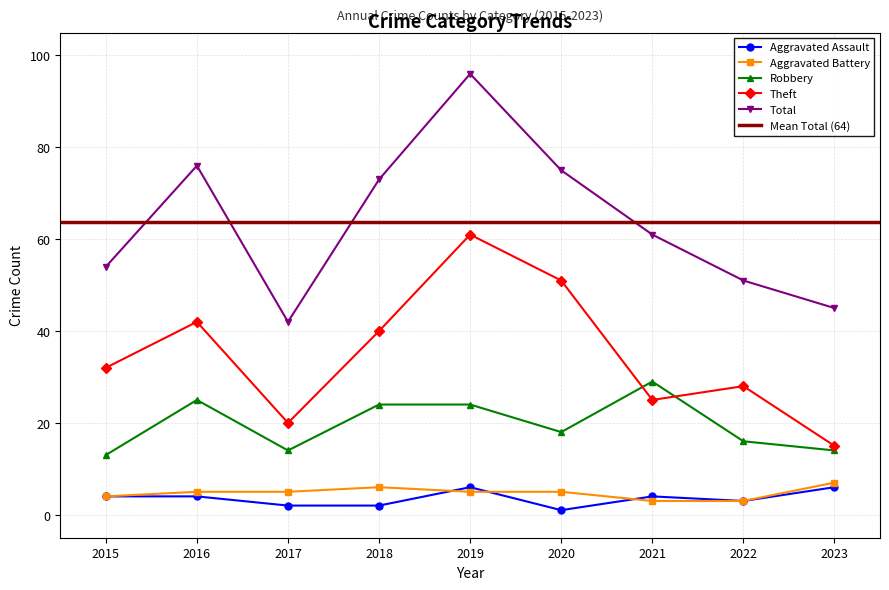

List the series in order of their peak value, highest first.

Total, Theft, Robbery, Aggravated Battery, Aggravated Assault